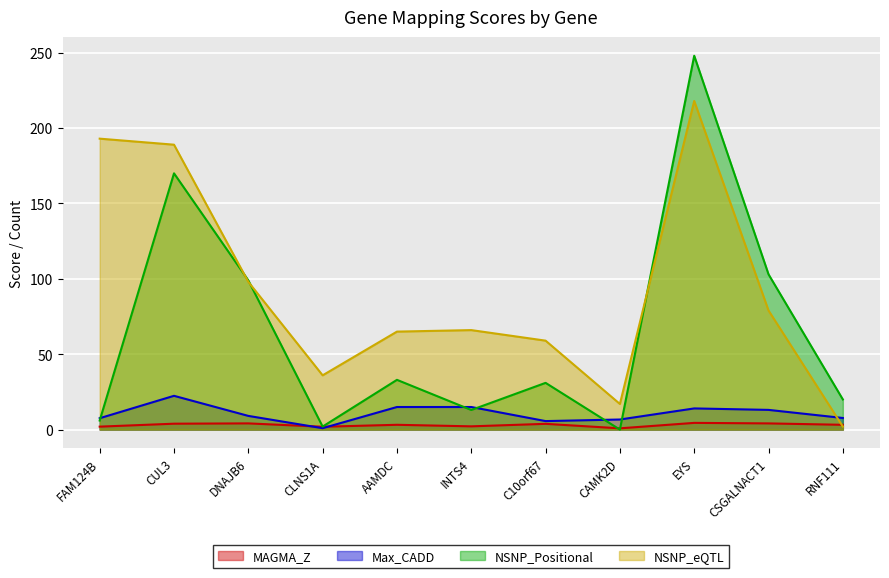

What is the approximate value of Max_CADD at DNAJB6?

9.1